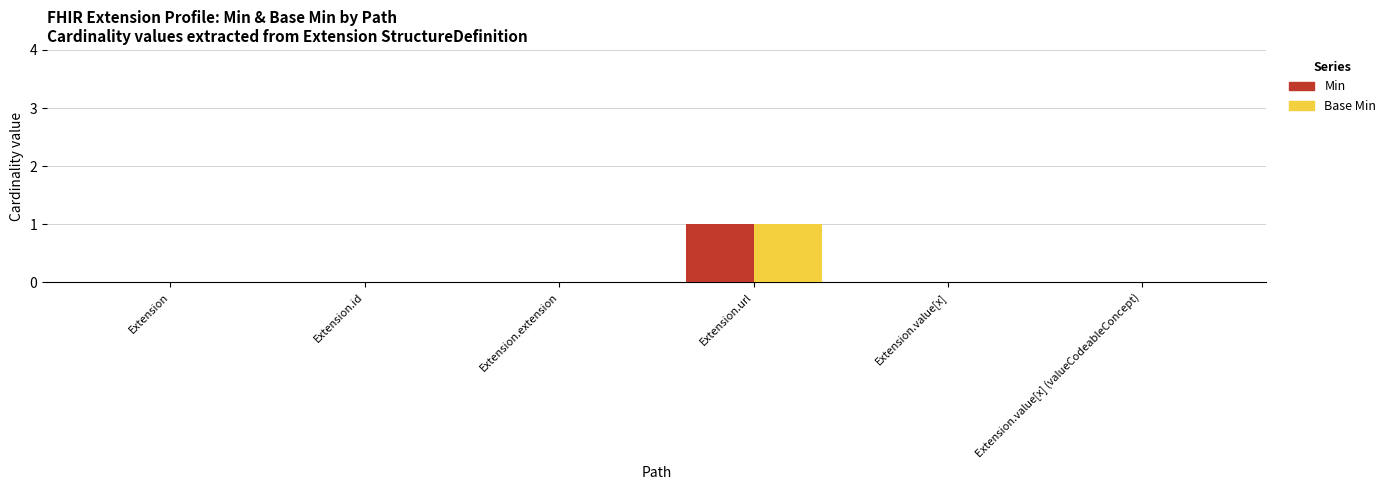

What are all the series names shown in the legend?

Min, Base Min